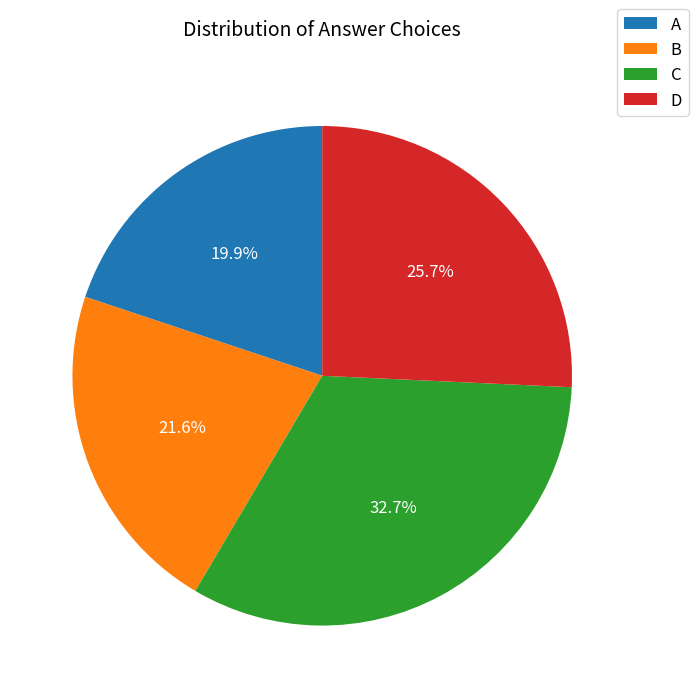

Is there any slice that represents more than half of the pie?

No